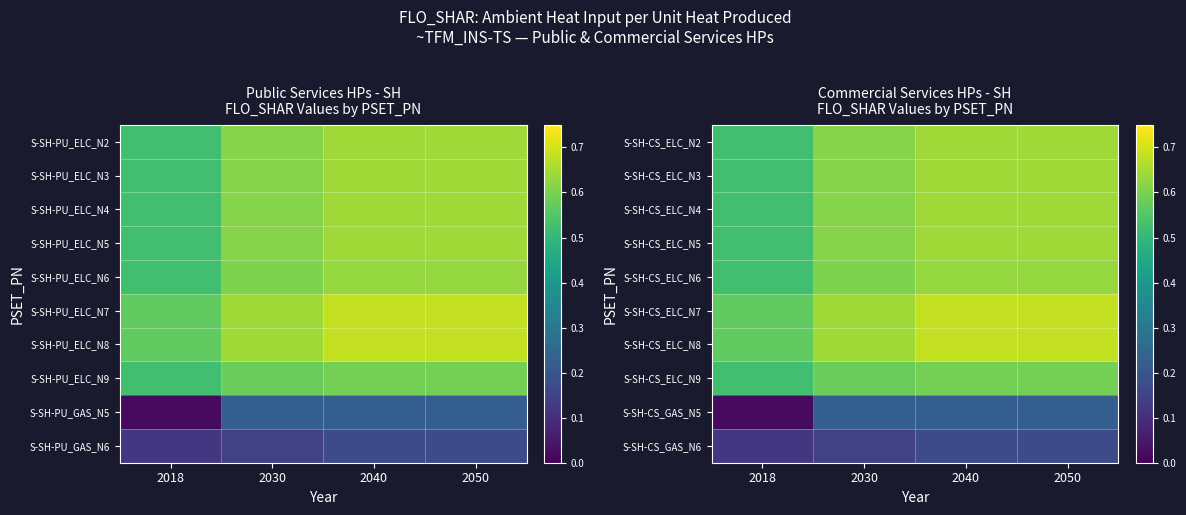

Between 2040 and 2018, which is larger?

2040